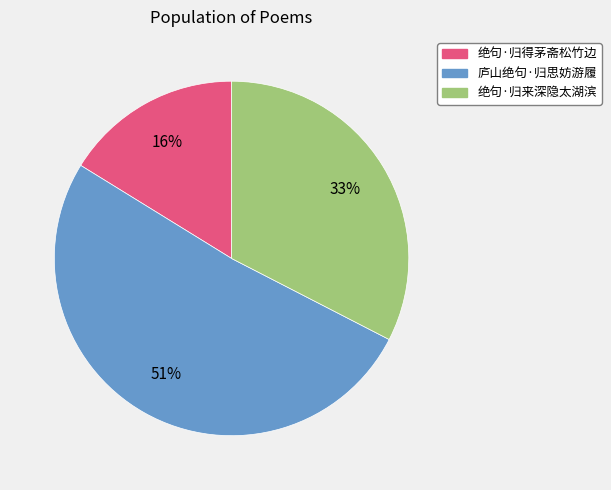

Does 绝句·归来深隐太湖滨 account for over 50% of the chart?

No